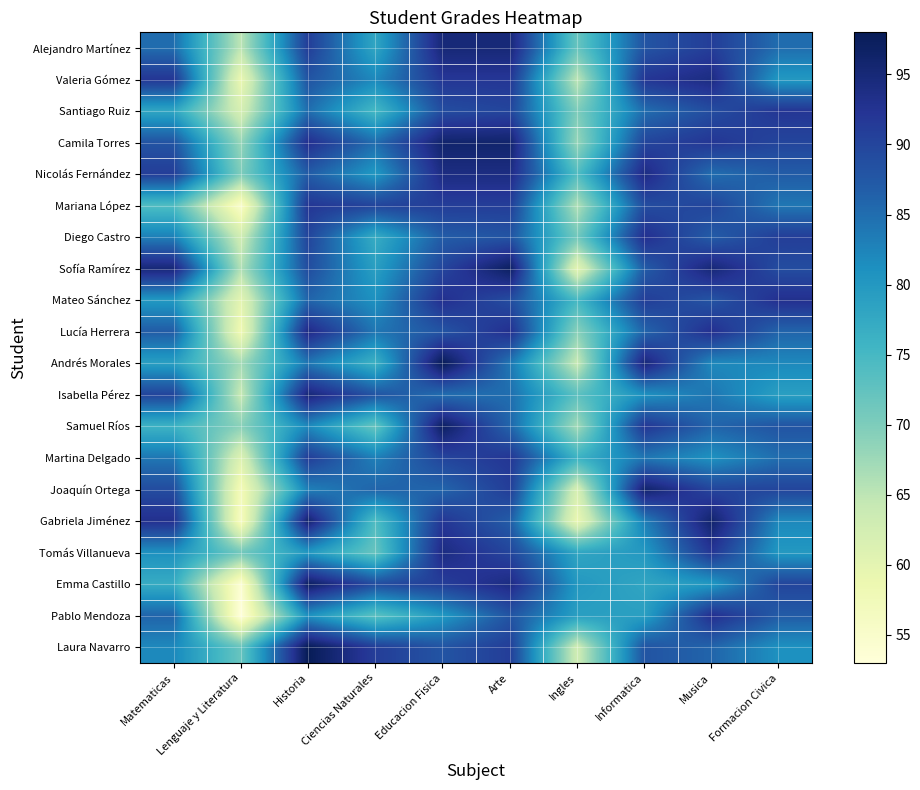

Count the number of categories in the chart.

10